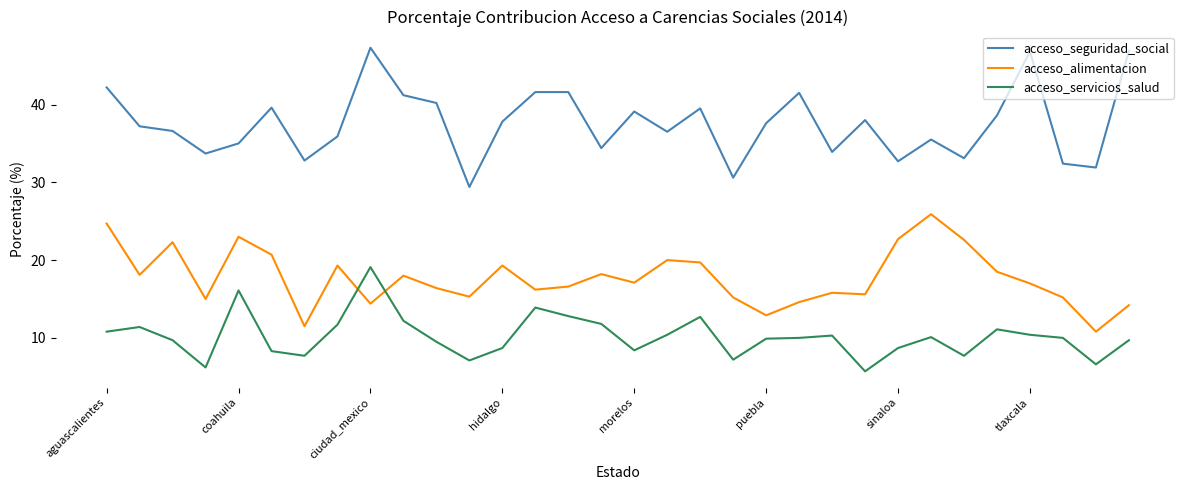

Which series has the largest total across all categories?

acceso_seguridad_social